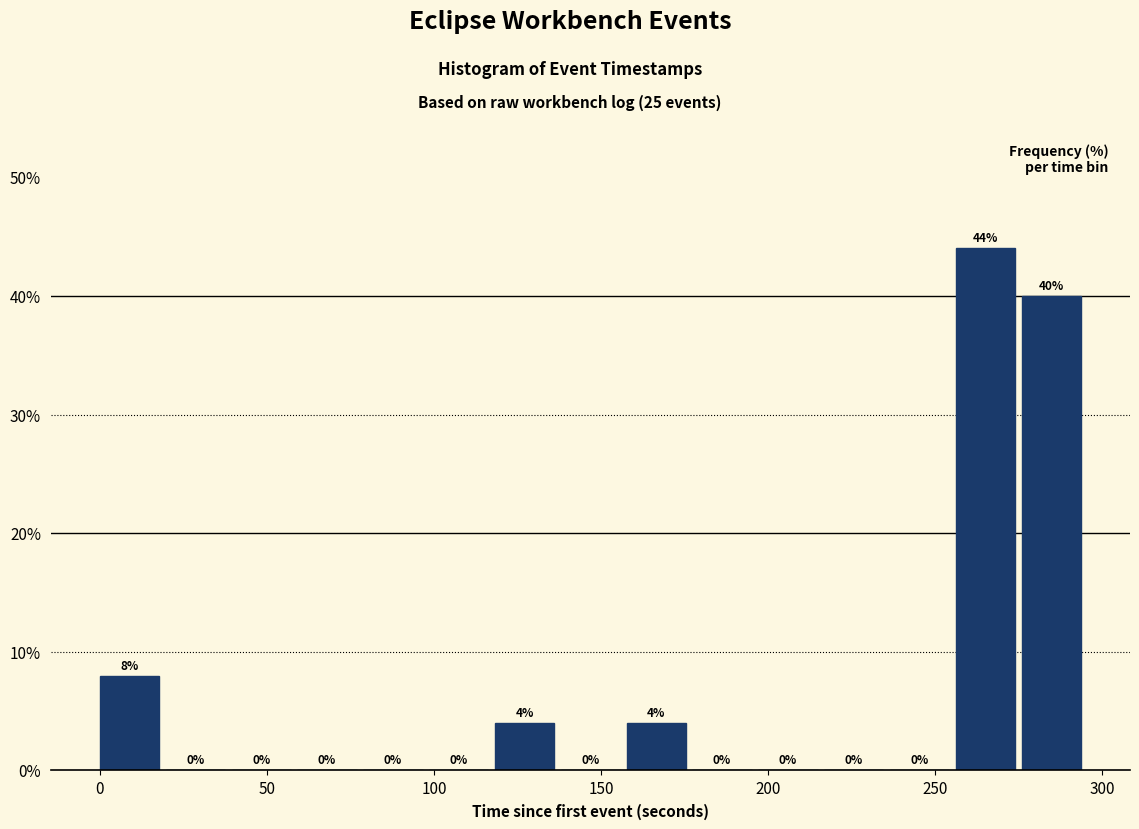

Read against the x-axis, roughly where is the centre of the tallest bar?

265